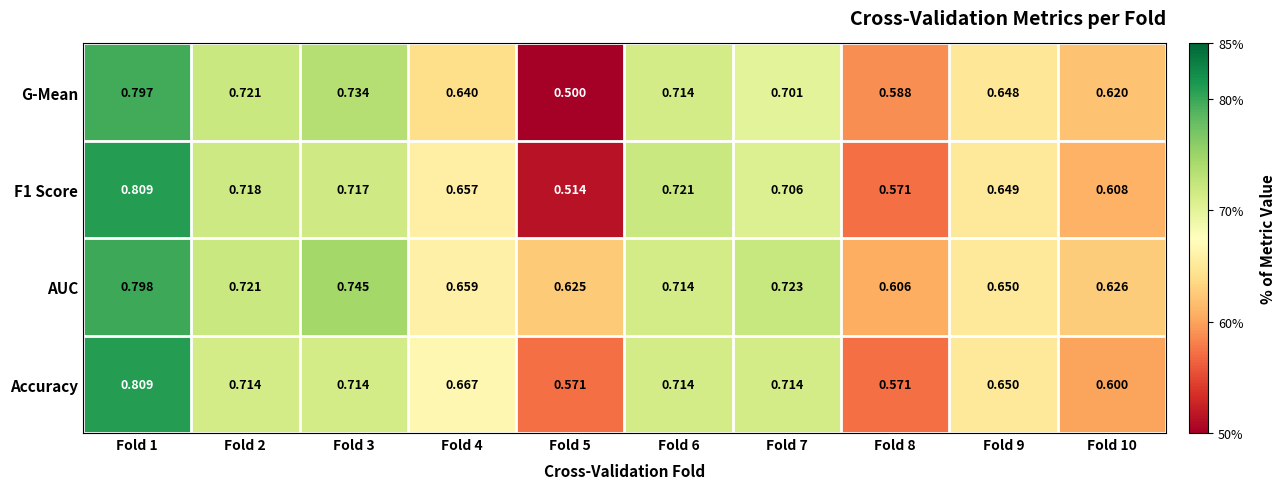

Between Fold 3 and Fold 10, which series saw the biggest shift?

AUC